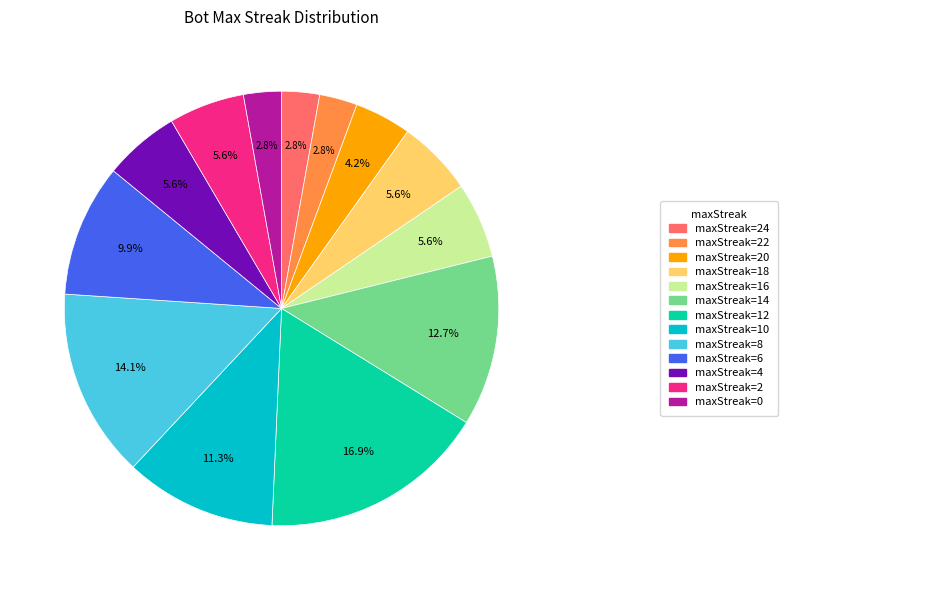

Does any single category account for the majority?

No